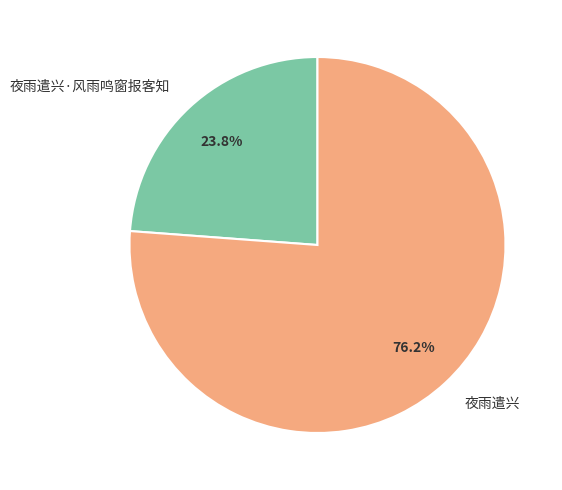

Which category has the biggest portion of the pie?

夜雨遣兴